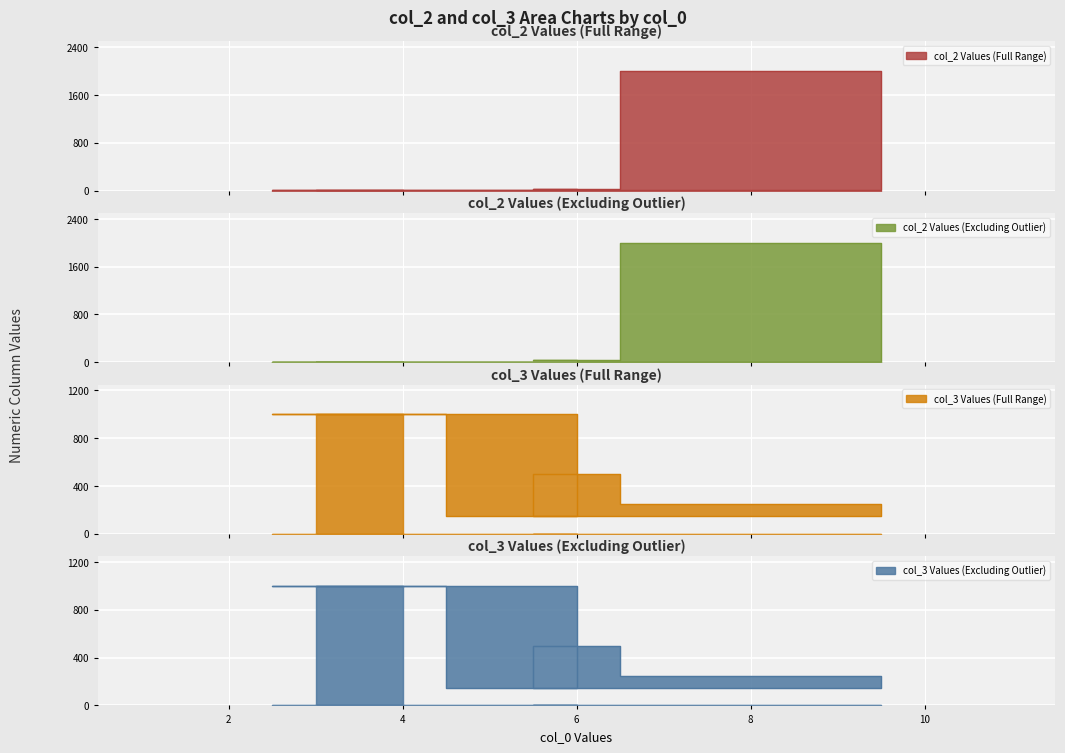

What is the value of the col_3 point at the 6th from the left?

149